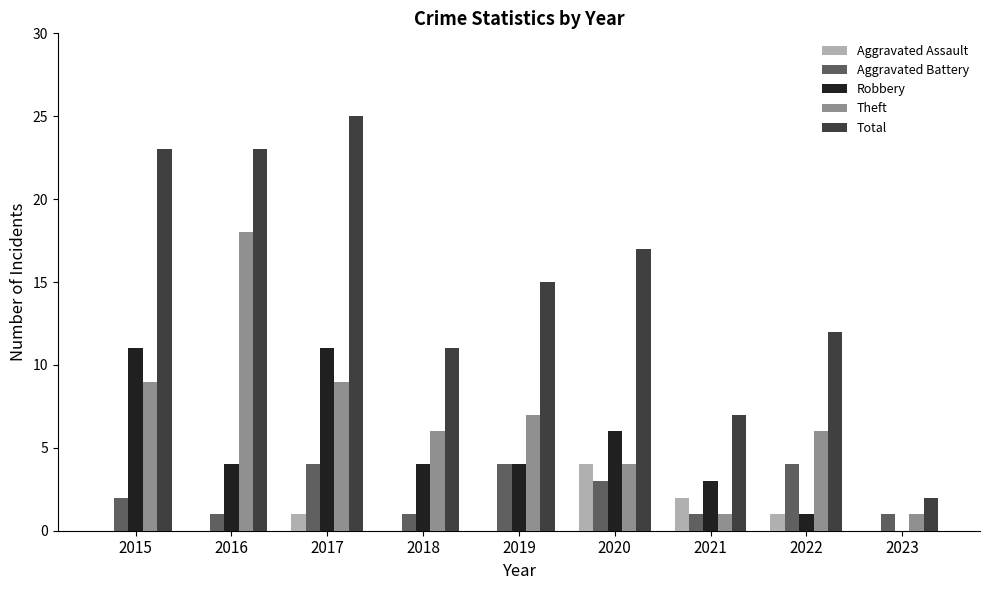

The Robbery series shows -4 at 2023. True or false?

False